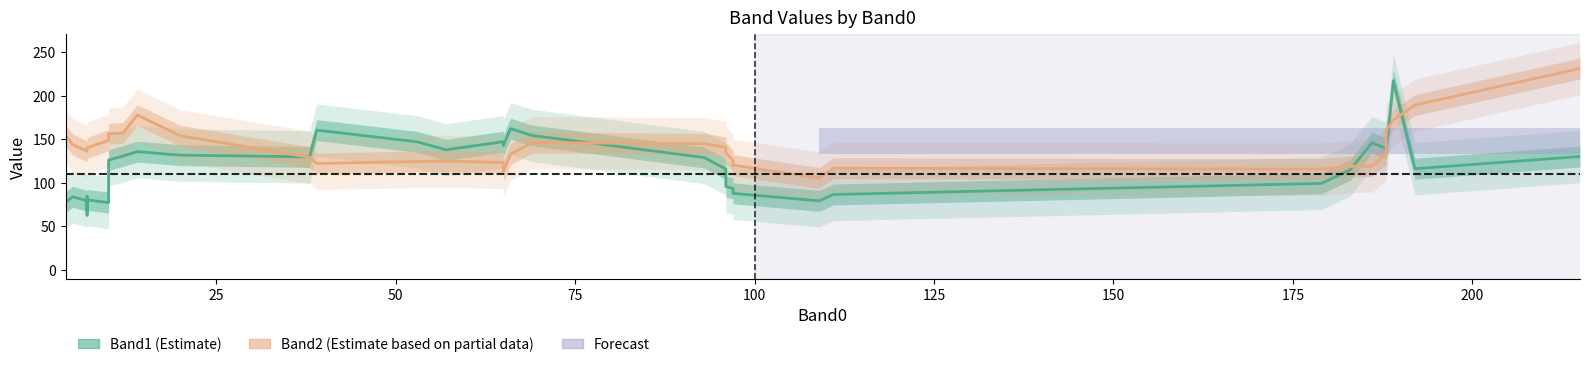

At 22, list the series in order from smallest to largest.

Band1, Band2